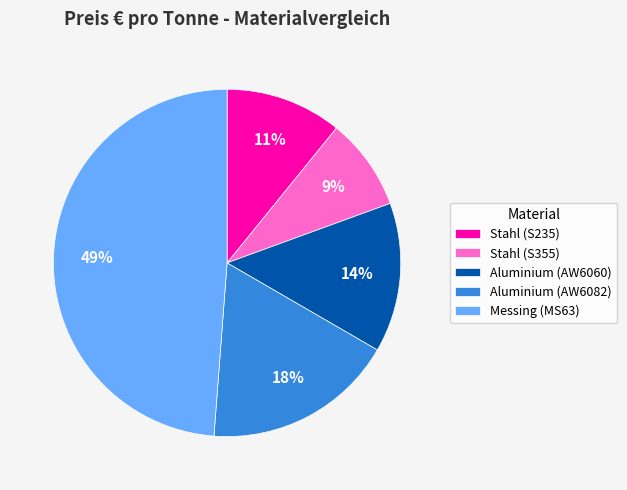

What is the ratio of the value at Stahl (S355) to the value at Aluminium (AW6060)?

0.6